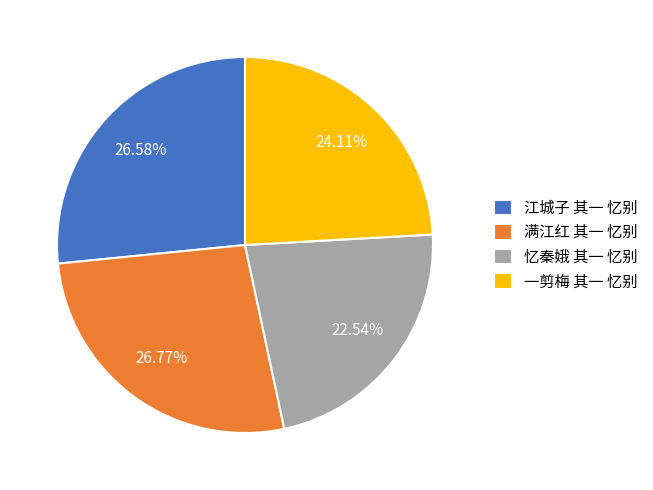

Is 满江红 其一 忆别 the majority of the pie?

No